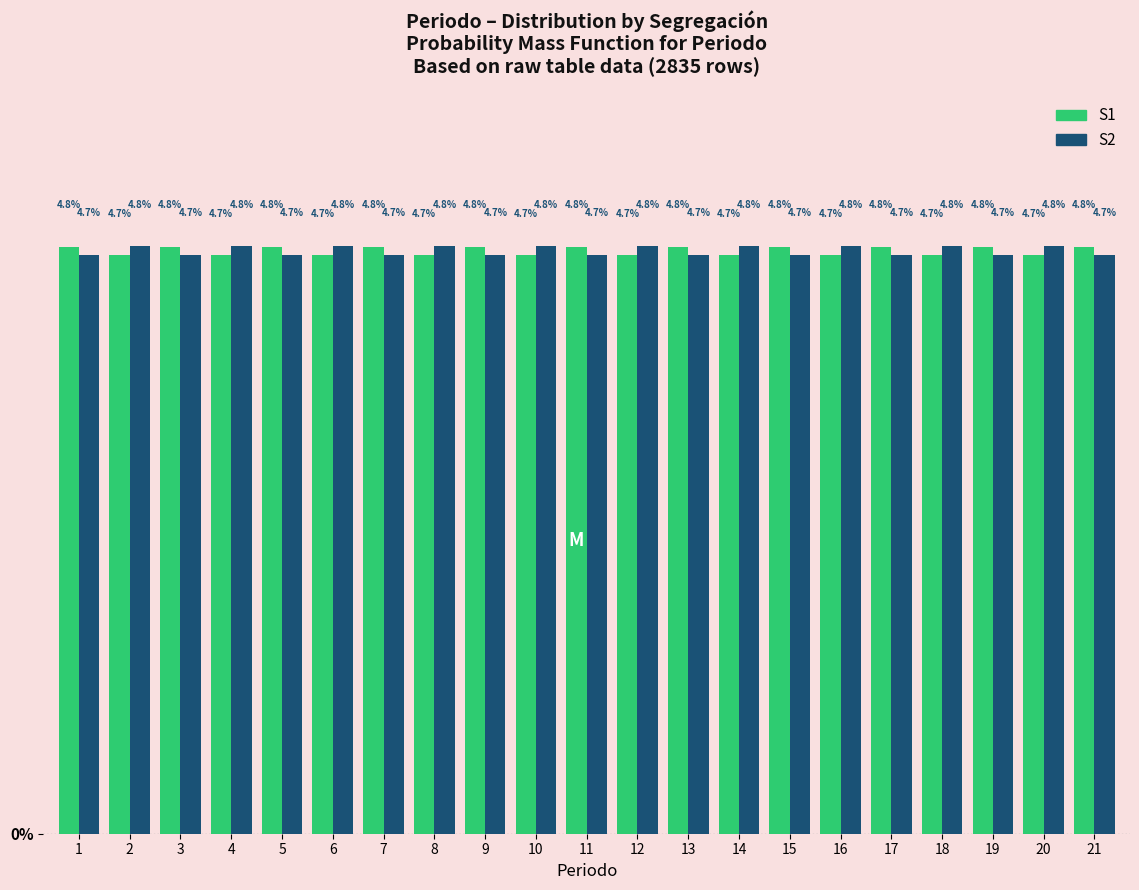

Reading left to right, transcribe all the data shown in this chart.

S1: 4.8	4.7	4.8	4.7	4.8	4.7	4.8	4.7	4.8	4.7	4.8	4.7	4.8	4.7	4.8	4.7	4.8	4.7	4.8	4.7	4.8
S2: 4.7	4.8	4.7	4.8	4.7	4.8	4.7	4.8	4.7	4.8	4.7	4.8	4.7	4.8	4.7	4.8	4.7	4.8	4.7	4.8	4.7